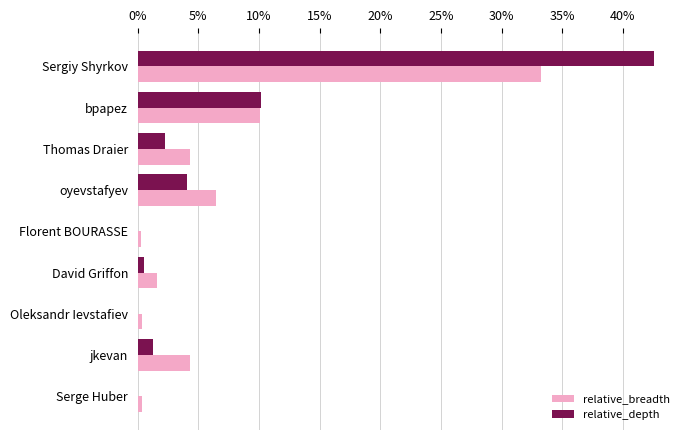

Which series changed the most between Thomas Draier and Serge Huber?

relative_breadth